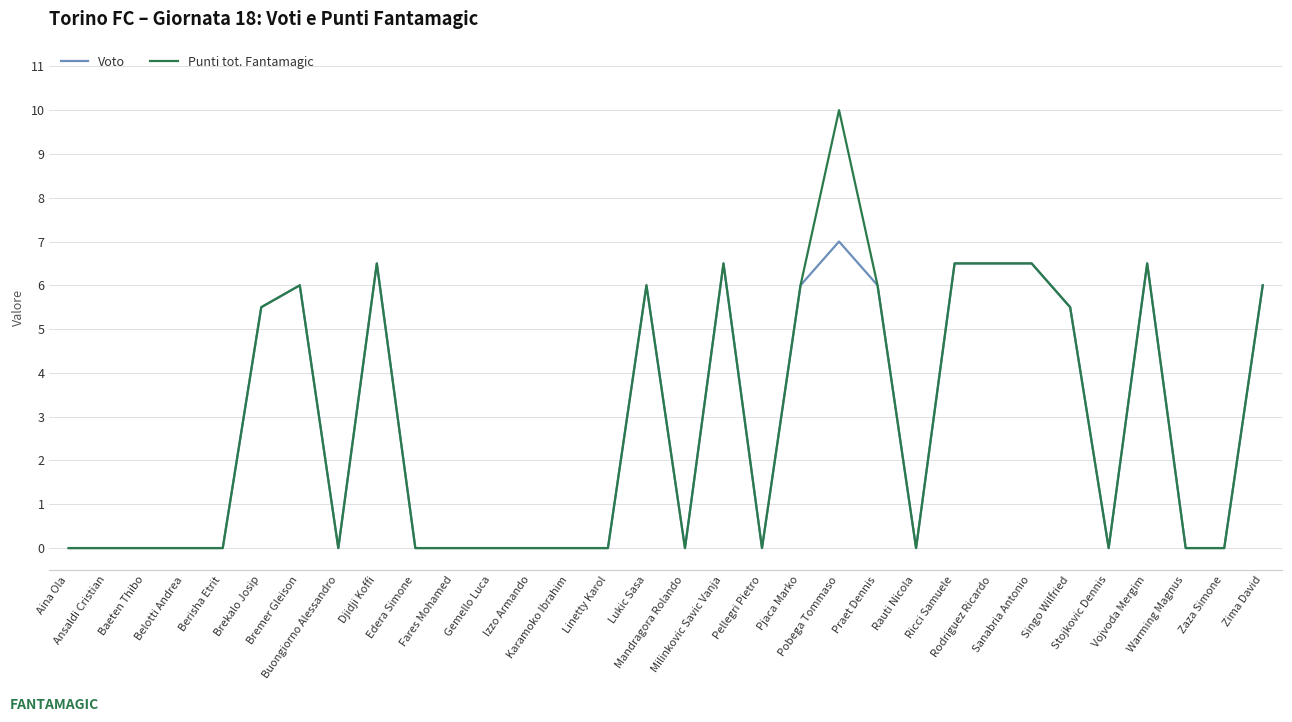

Reading left to right, extract all data points from this chart.

Voto: 0.0	0.0	0.0	0.0	0.0	5.5	6.0	0.0	6.5	0.0	0.0	0.0	0.0	0.0	0.0	6.0	0.0	6.5	0.0	6.0	7.0	6.0	0.0	6.5	6.5	6.5	5.5	0.0	6.5	0.0	0.0	6.0
Punti tot. Fantamagic: 0.0	0.0	0.0	0.0	0.0	5.5	6.0	0.0	6.5	0.0	0.0	0.0	0.0	0.0	0.0	6.0	0.0	6.5	0.0	6.0	10.0	6.0	0.0	6.5	6.5	6.5	5.5	0.0	6.5	0.0	0.0	6.0